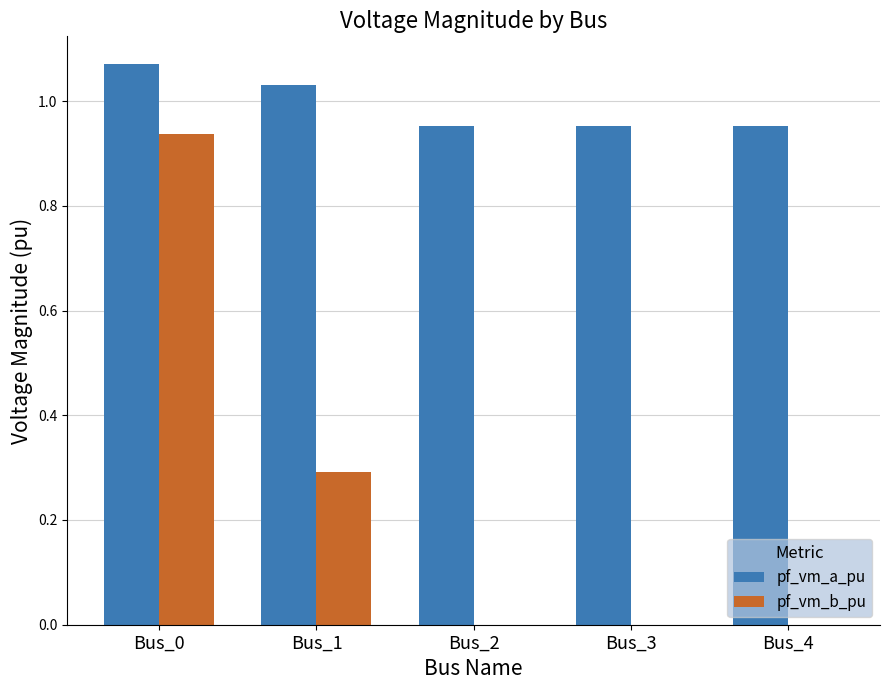

What are all the series names shown in the legend?

pf_vm_a_pu, pf_vm_b_pu